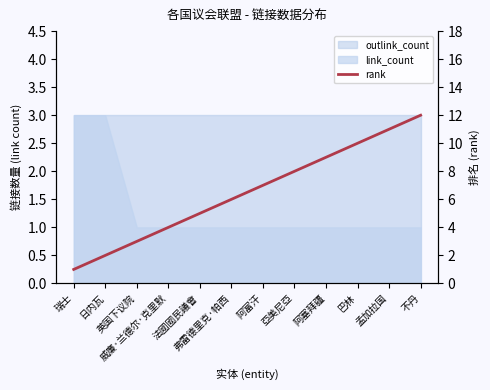

Reading left to right, what are all the values shown in this chart?

1	2	3	4	5	6	7	8	9	10	11	12